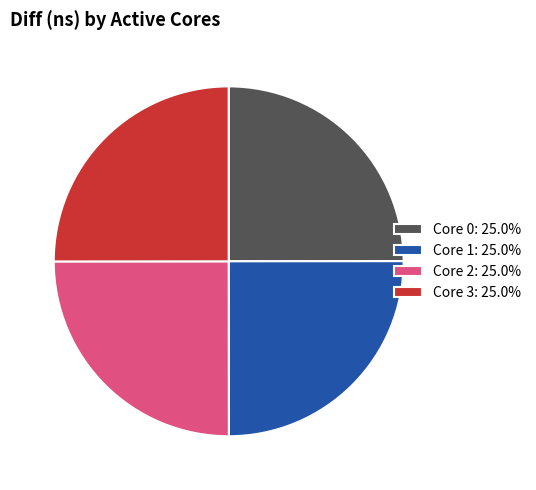

Does Core 0: 25.0% account for over 50% of the chart?

No